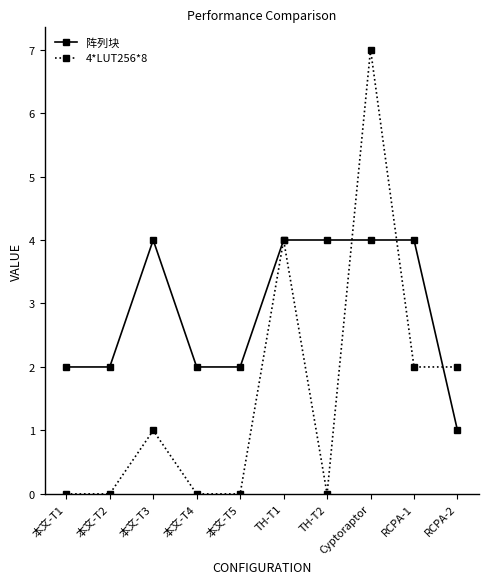

What is the maximum value shown in the chart?

7